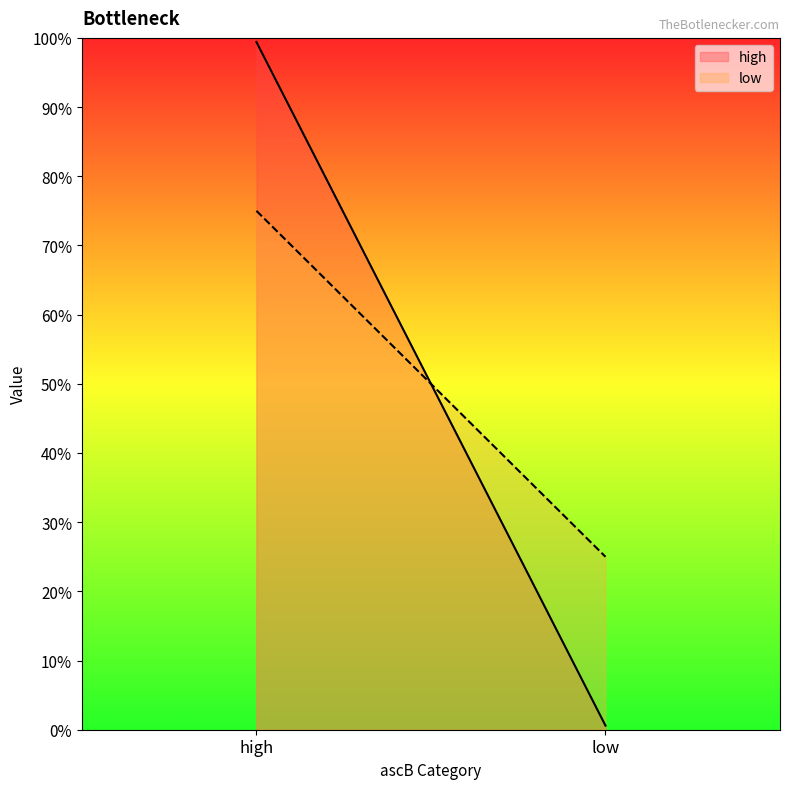

What position from the left is low?

2